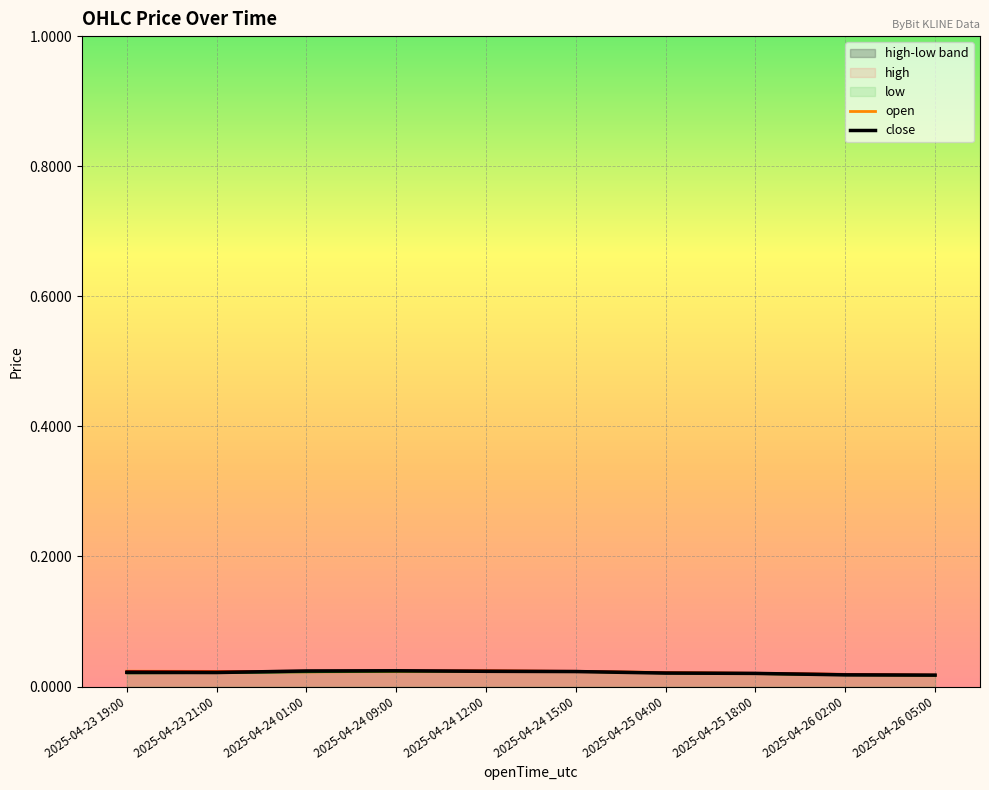

Is the value of open at 2025-04-24 12:00 greater than the value of close at 2025-04-25 18:00?

Yes